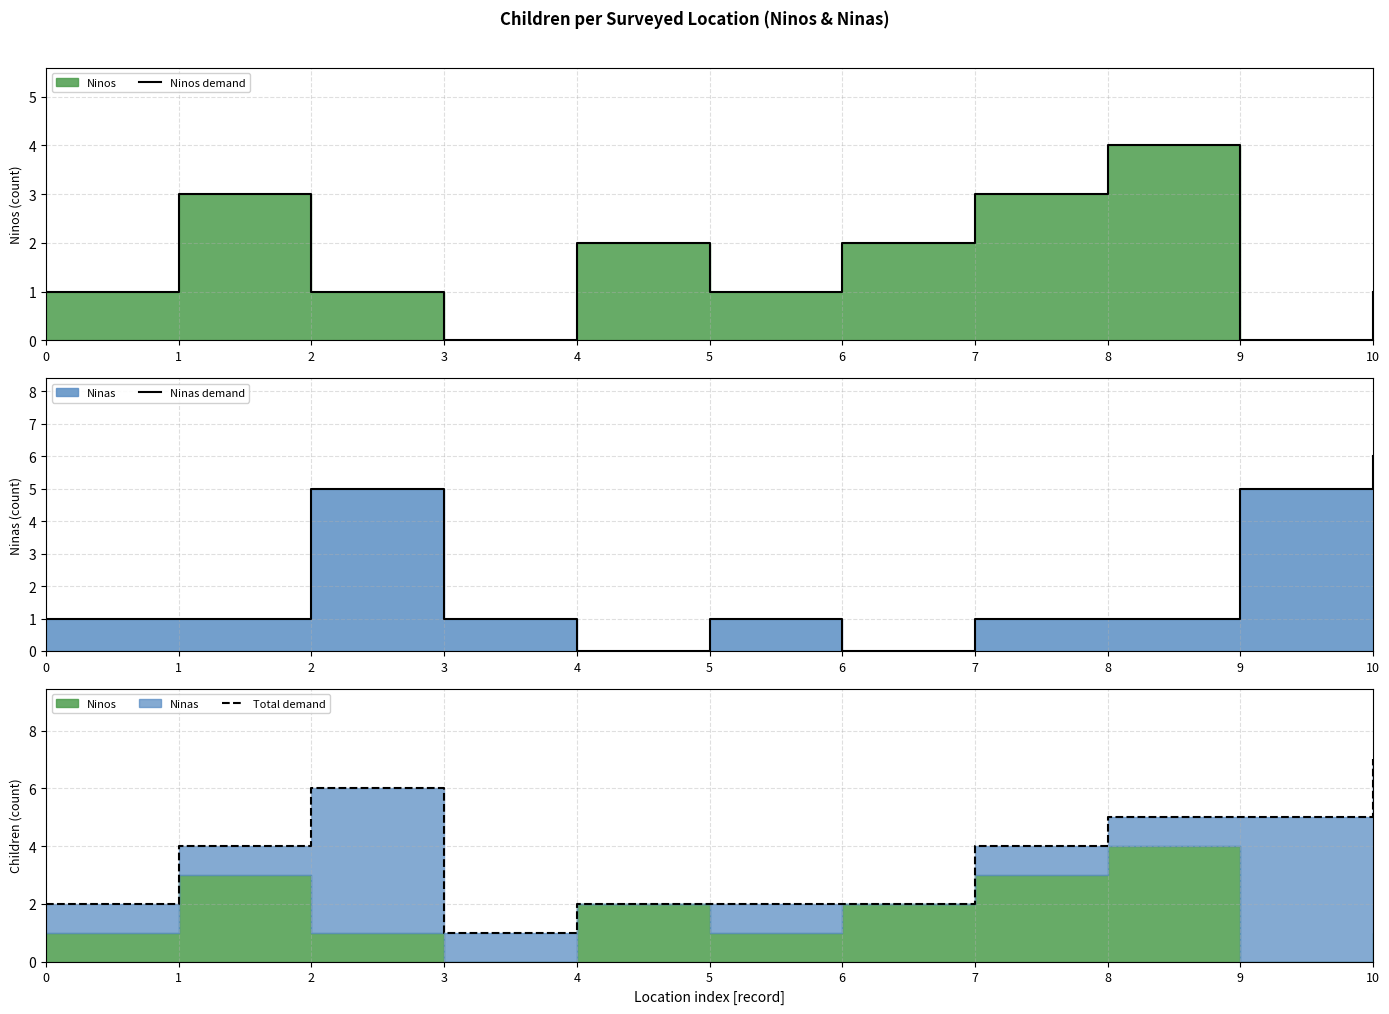

Is it true that Ninos demand equals 0 at 0?

False